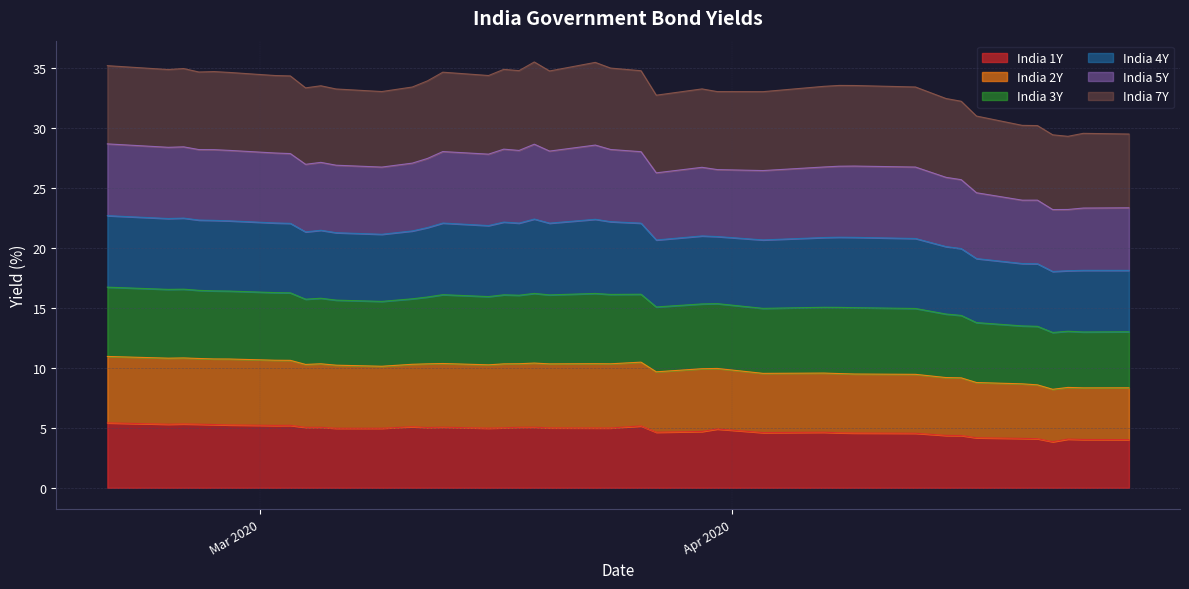

What is the minimum value for India 1Y?

3.8